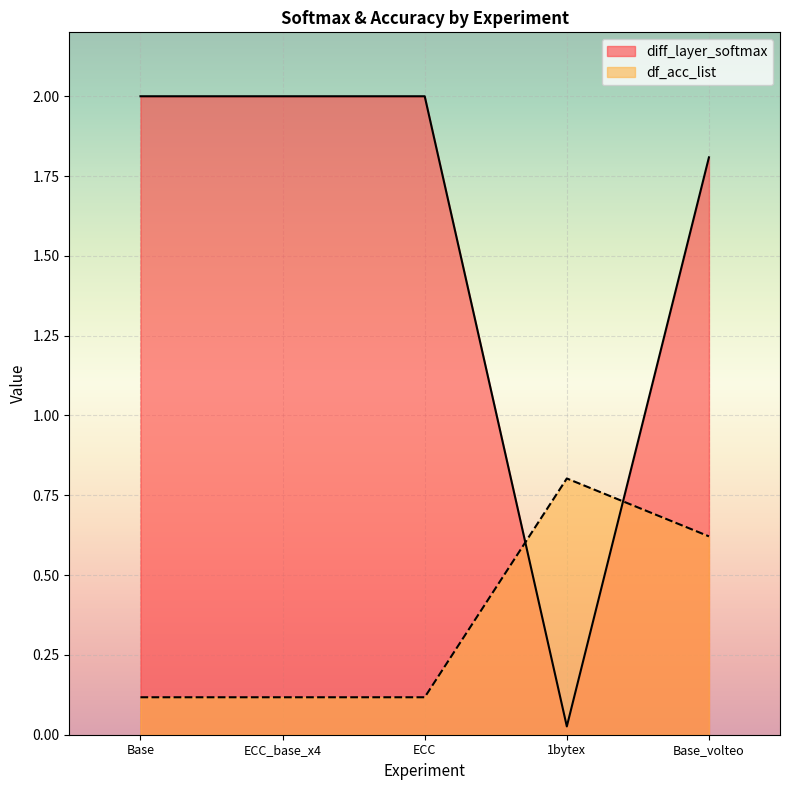

Reading right to left, transcribe all the data shown in this chart.

diff_layer_softmax: 1.8	0.0	2.0	2.0	2.0
df_acc_list: 0.6	0.8	0.1	0.1	0.1